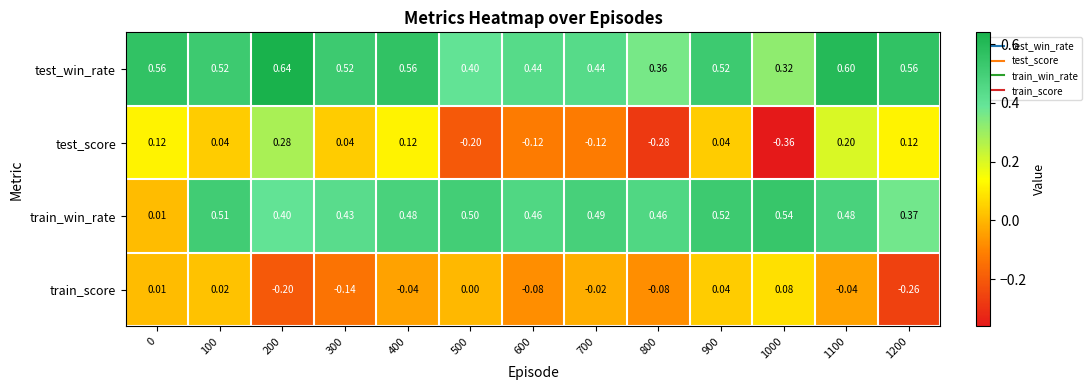

Is the value of train_score at 400 greater than the value of test_win_rate at 300?

No